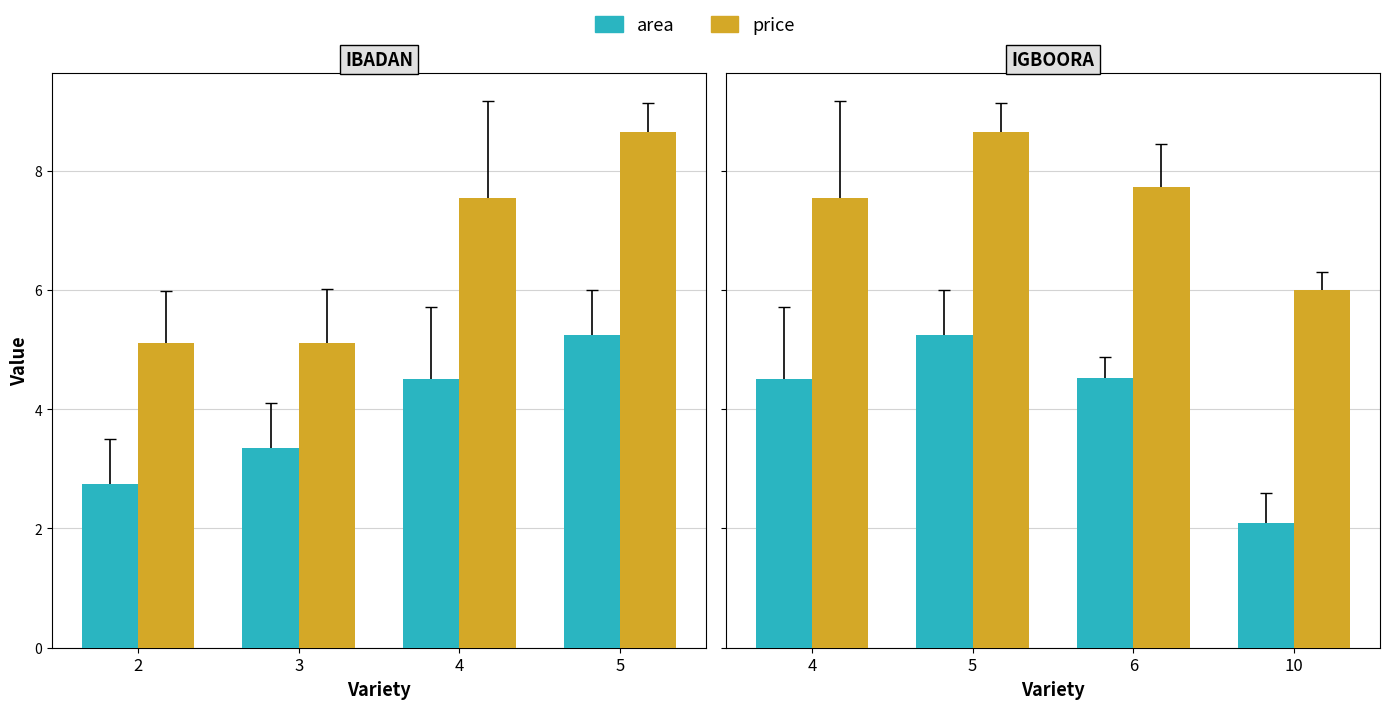

Which series has the widest spread of values?

area